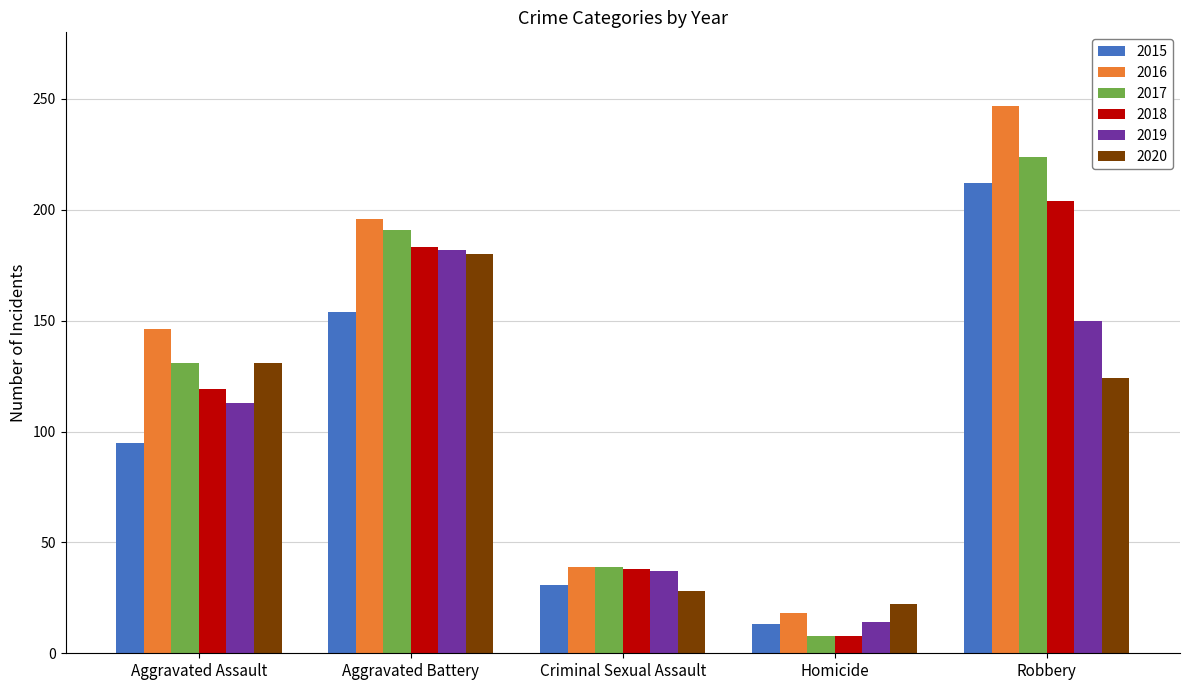

At which label does 2019 reach its peak?

Aggravated Battery